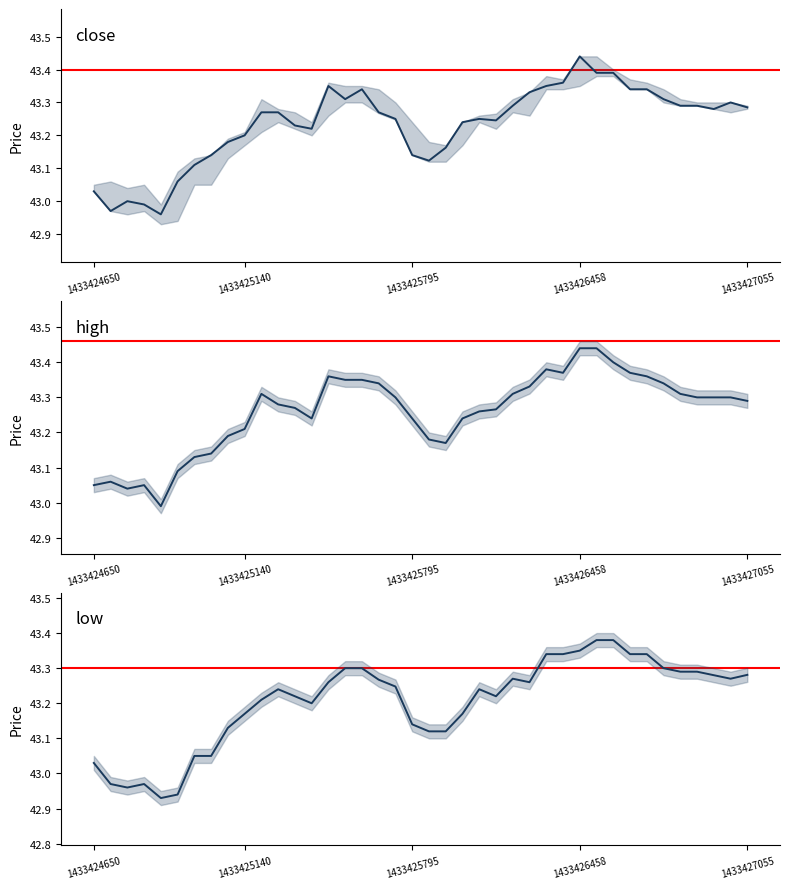

What position from the right is 1433425140?

31